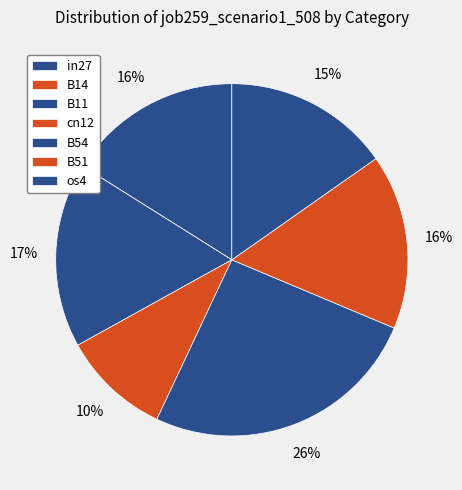

True or false: os4 accounts for 15% of the total.

True